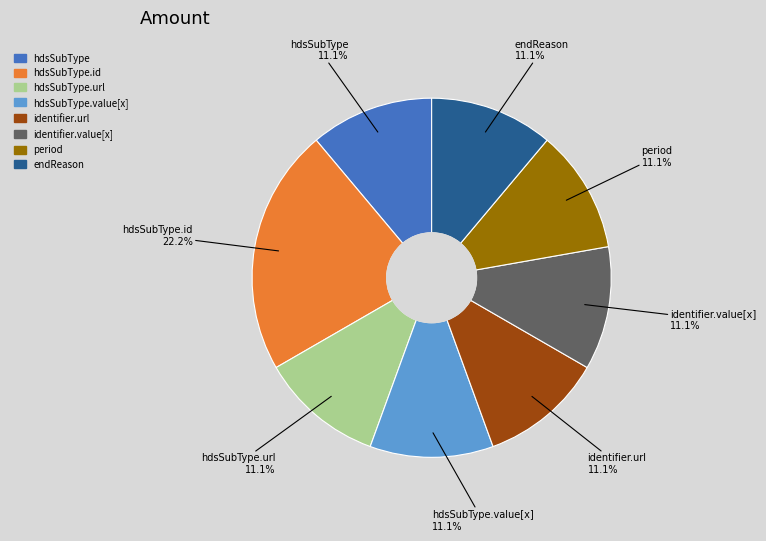

Count the number of slices in the pie.

8